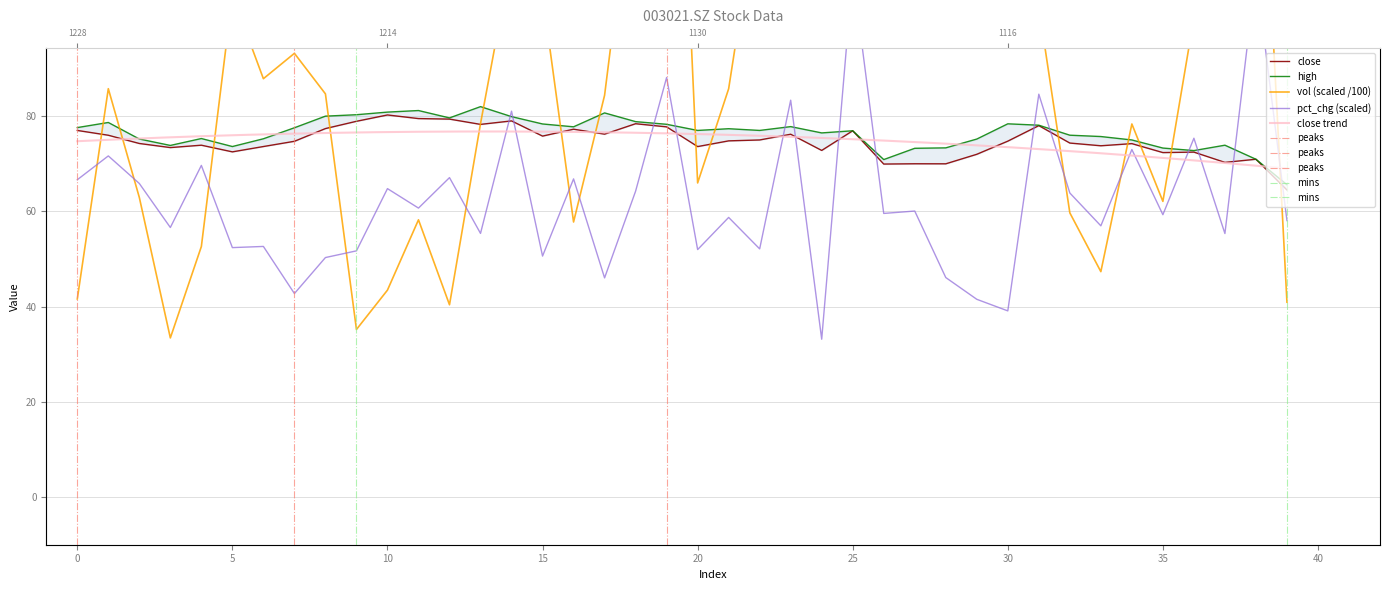

Where do vol and close first cross each other?

20211228 and 20211227